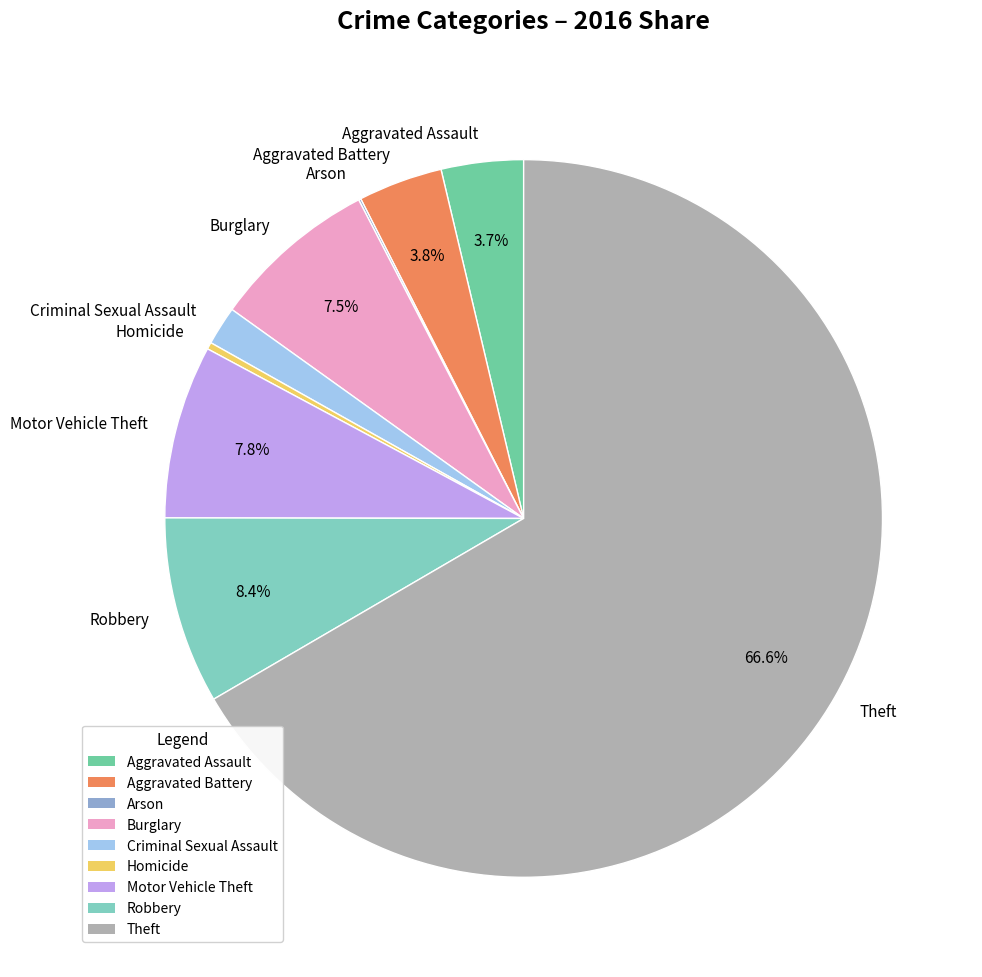

Do Homicide and Burglary together represent more than half of the pie?

No